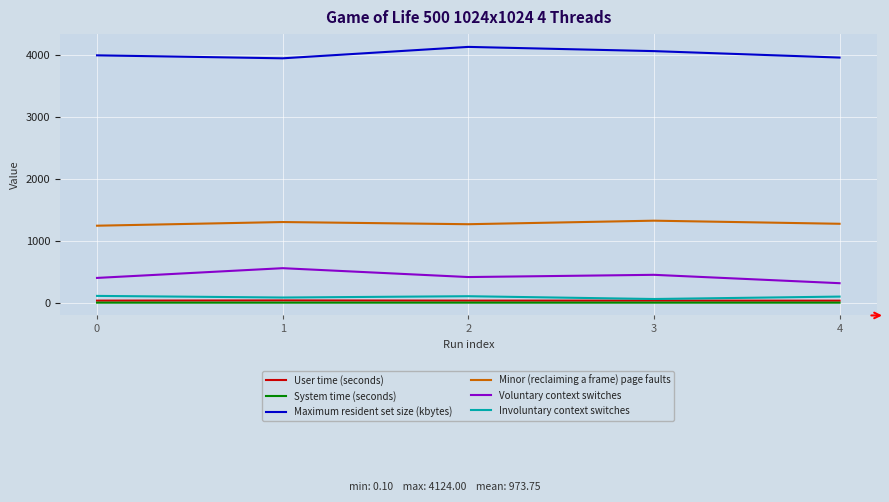

Is the value of Minor (reclaiming a frame) page faults at 2 greater than the value of User time (seconds) at 2?

Yes